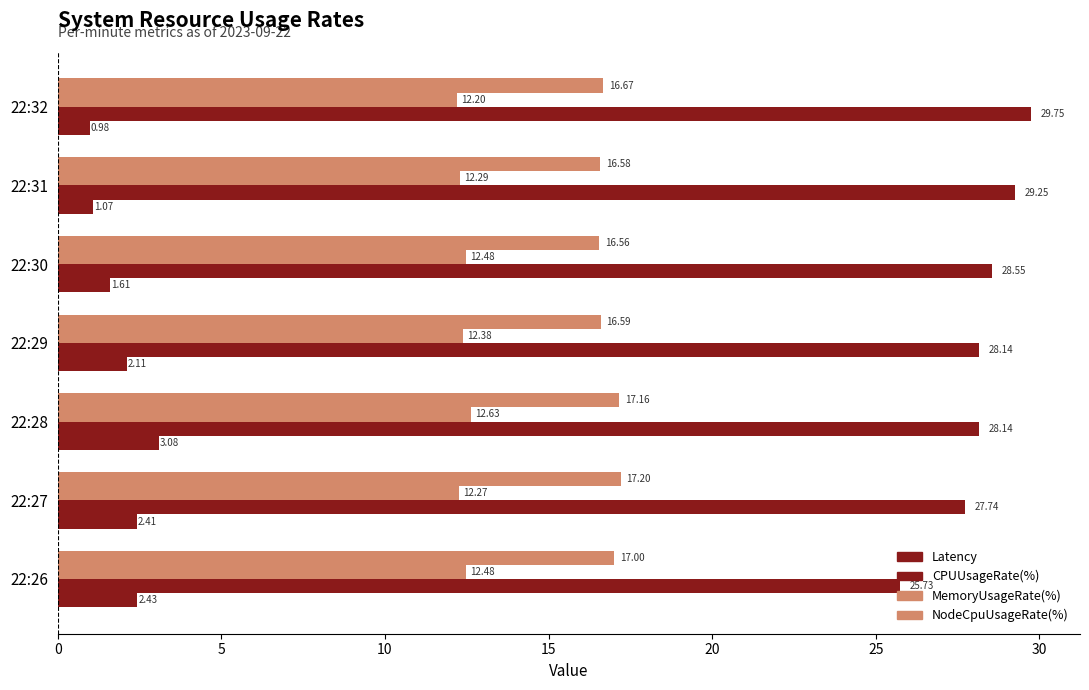

What is the average value of the CPUUsageRate(%) series?

28.2